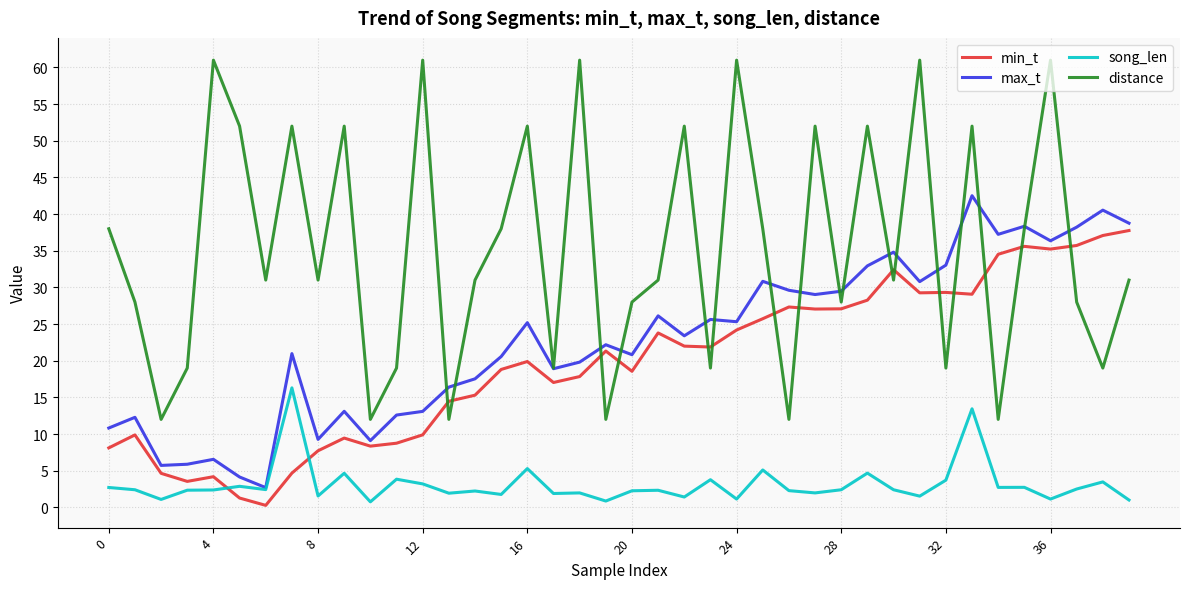

Which series has the widest spread of values?

distance